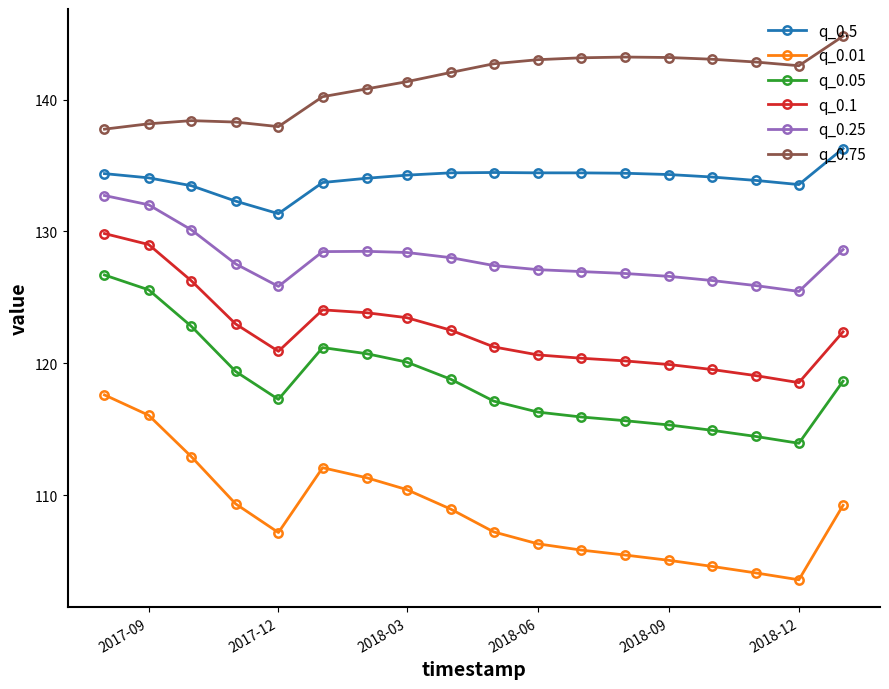

What is the lowest value of the q_0.75 series?

137.8